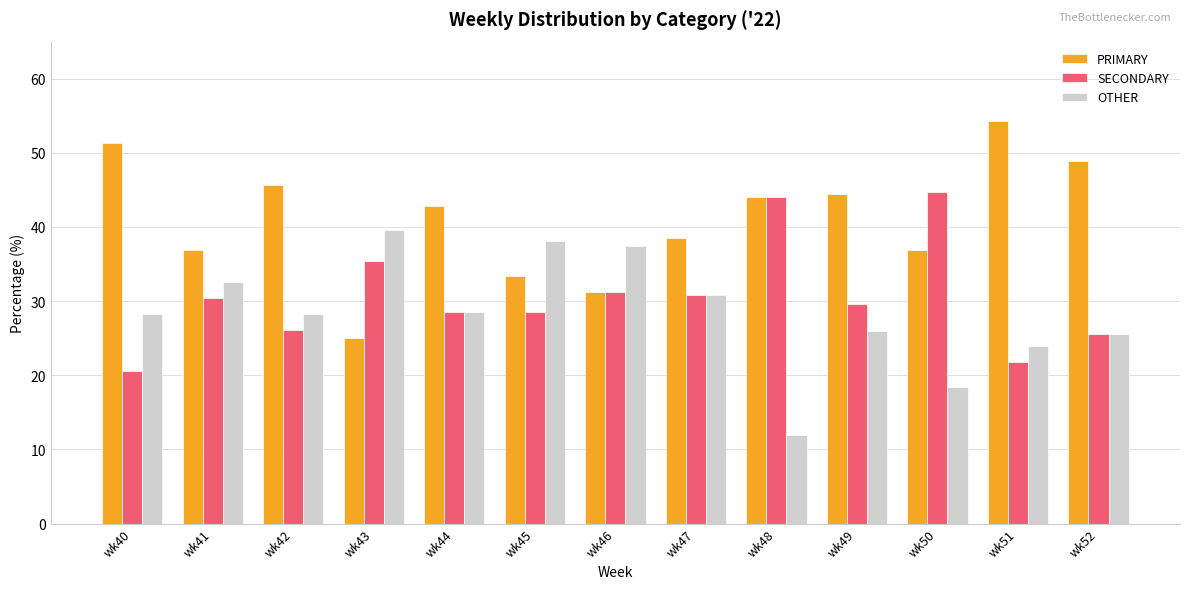

The value of OTHER at wk50 is 25.5. True or false?

False